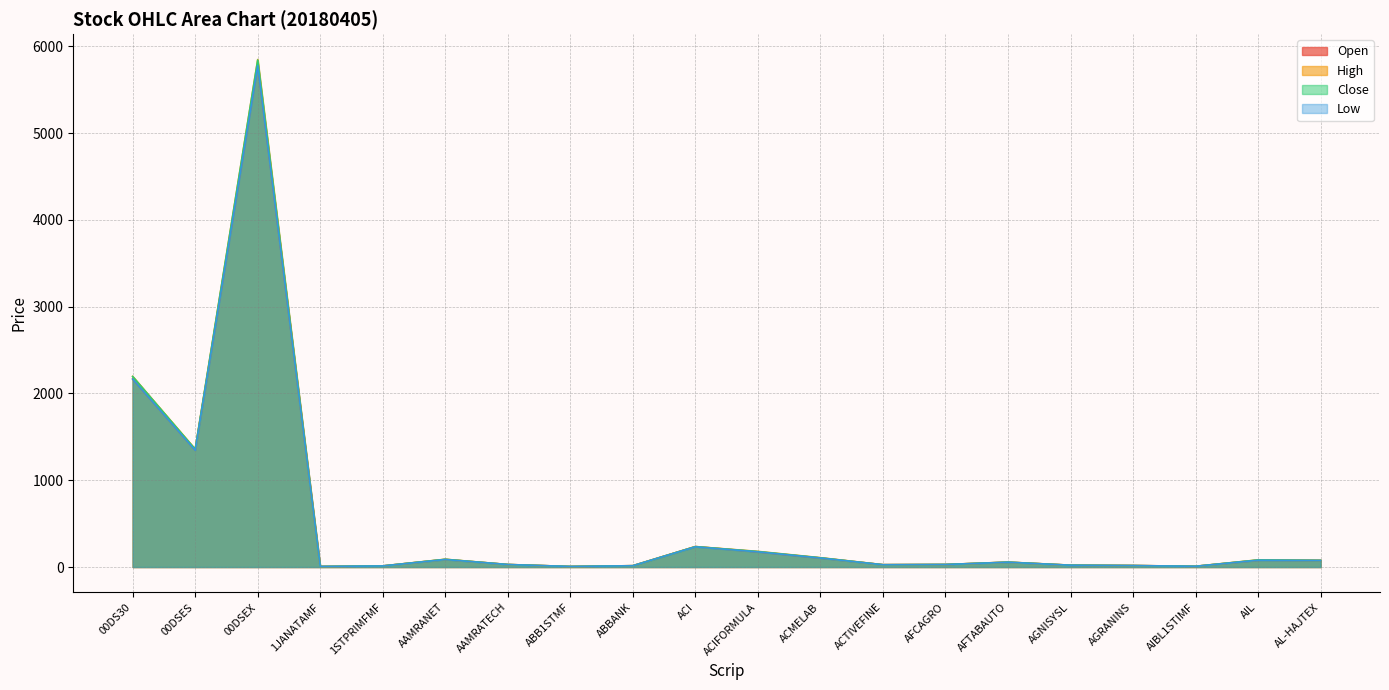

Which category has the highest value in the Low series?

00DSEX